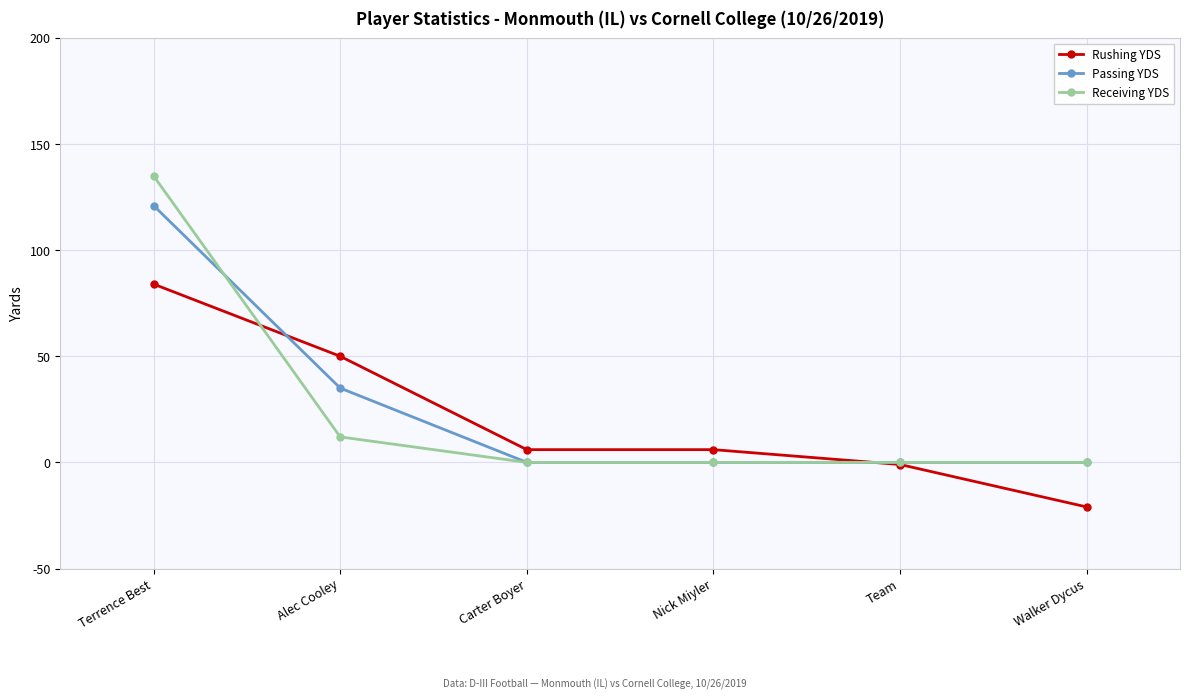

What is the highest value of the Rushing YDS series?

84